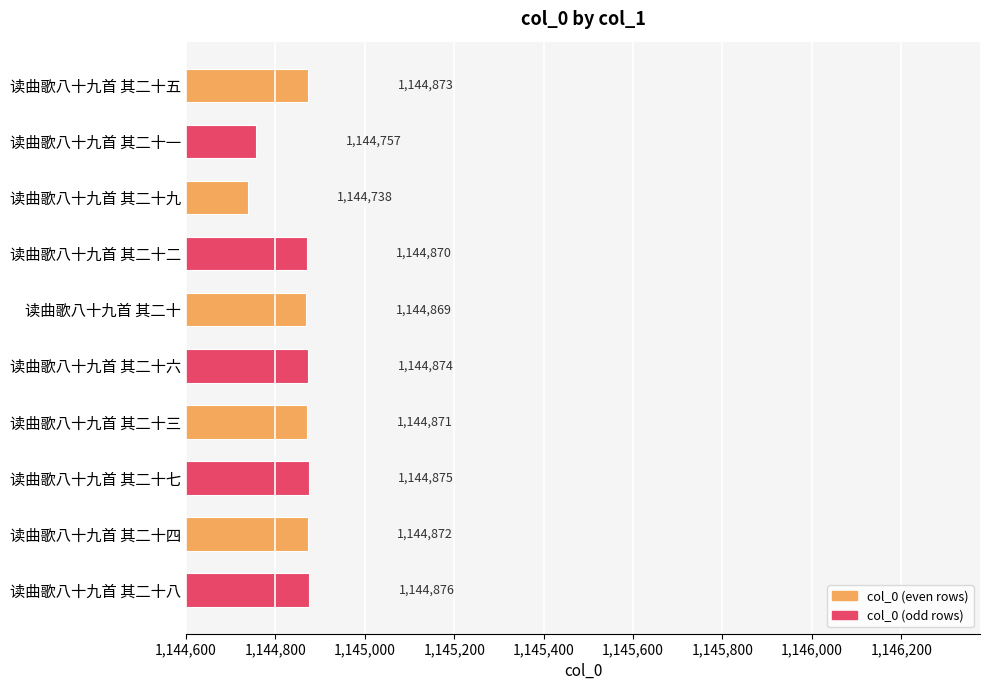

Which category has the highest value across all series?

读曲歌八十九首 其二十八